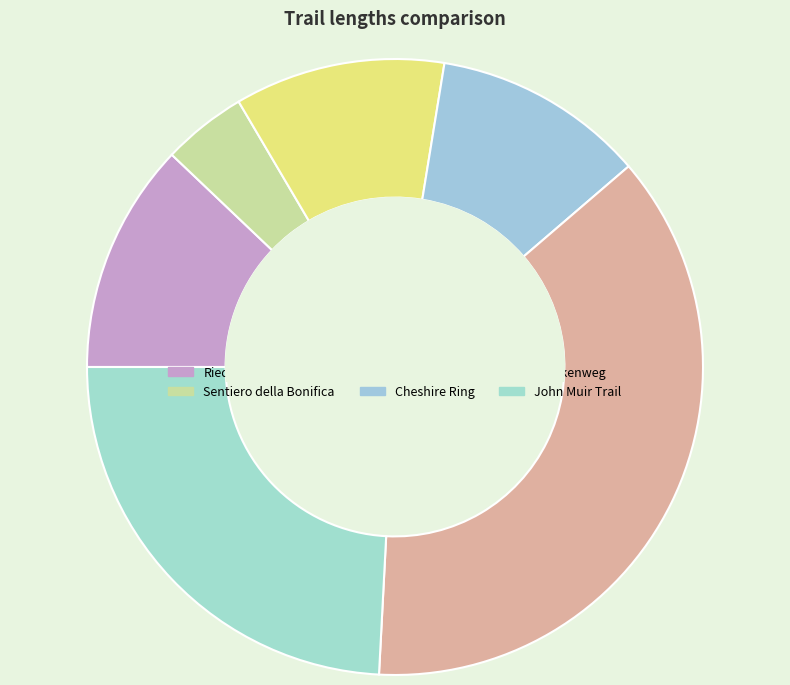

Count the number of slices in the pie.

6